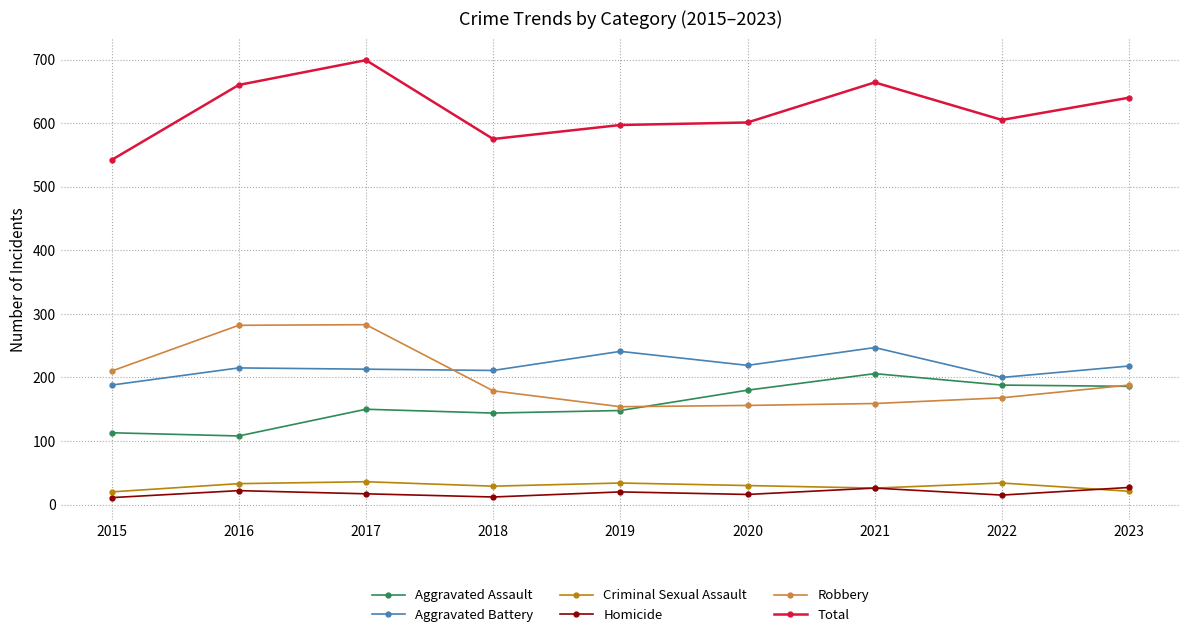

The Homicide series shows 22 at 2016. True or false?

True